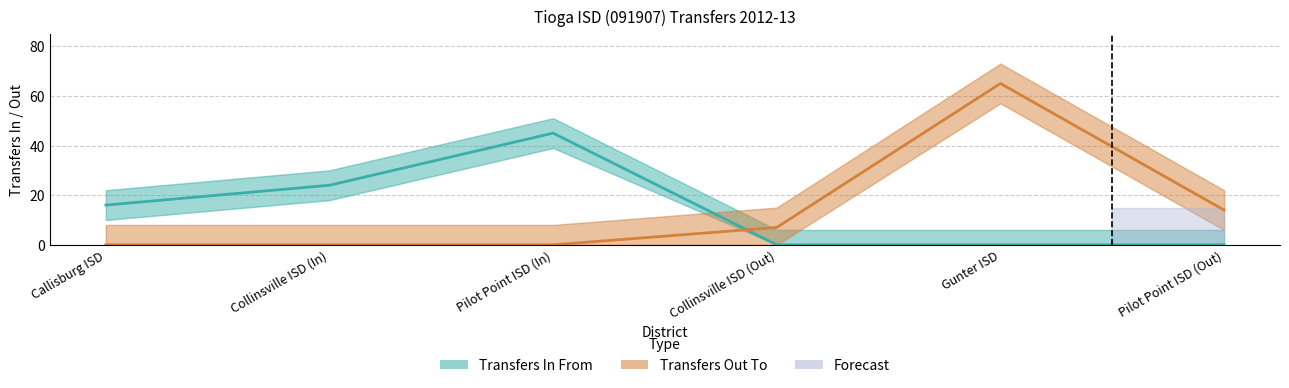

Reading left to right, transcribe all the data shown in this chart.

Transfers In From: 16	24	45	0	0	0
Transfers Out To: 0	0	0	7	65	14